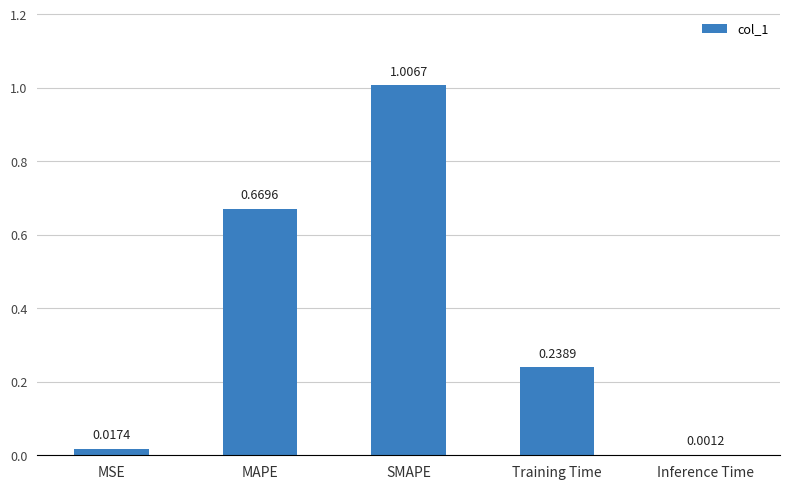

Does the chart contain stacked bars?

No